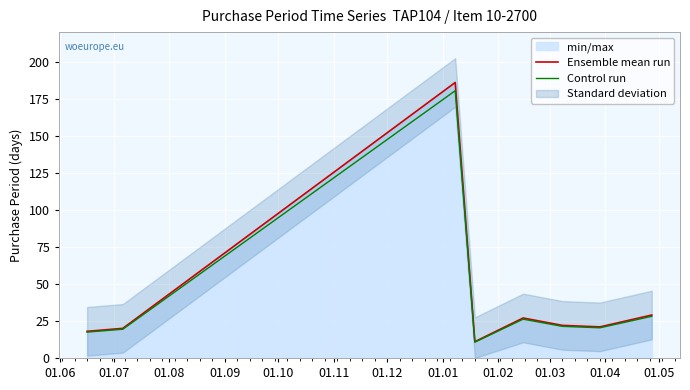

What is the minimum value for Ensemble mean run?

11.0